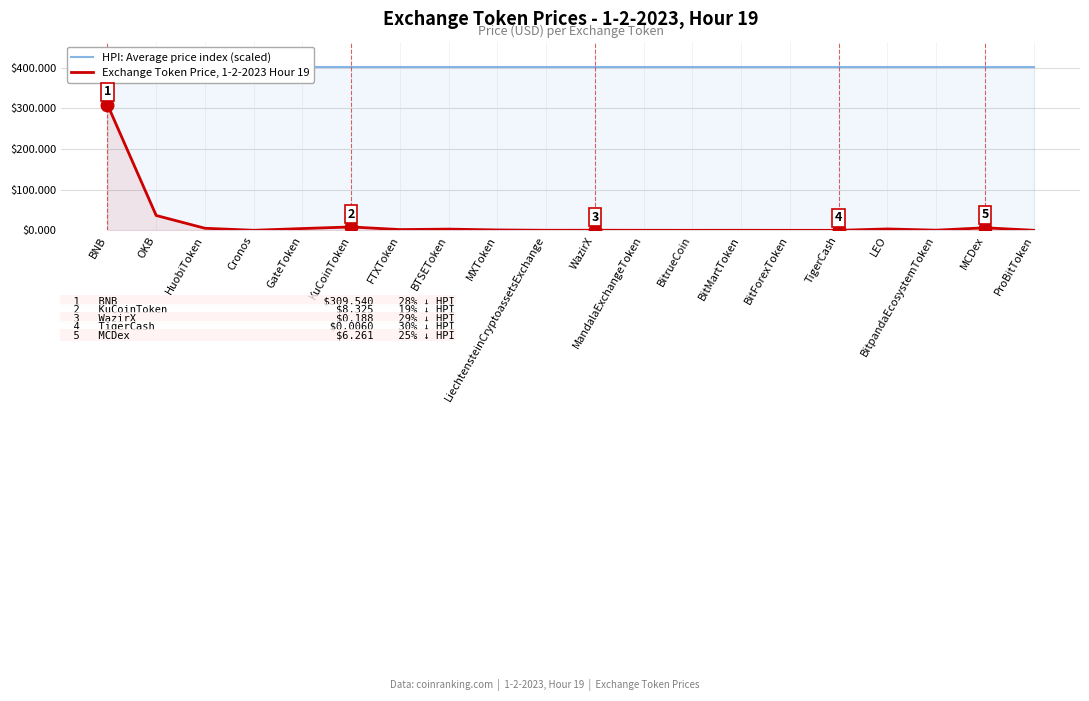

What is the spread (max minus min) of values at TigerCash?

402.4